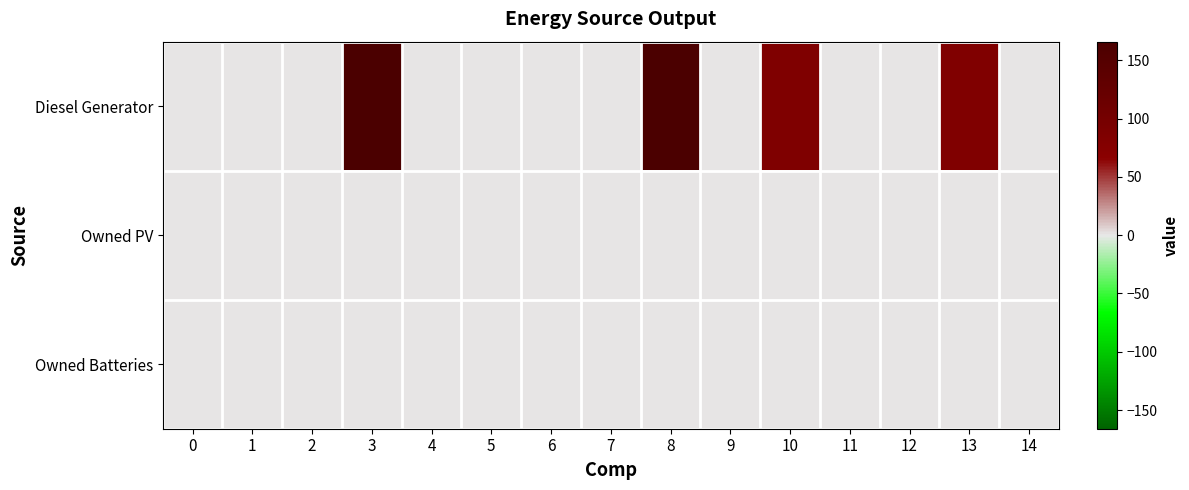

At which category is the sum across all series the highest?

8